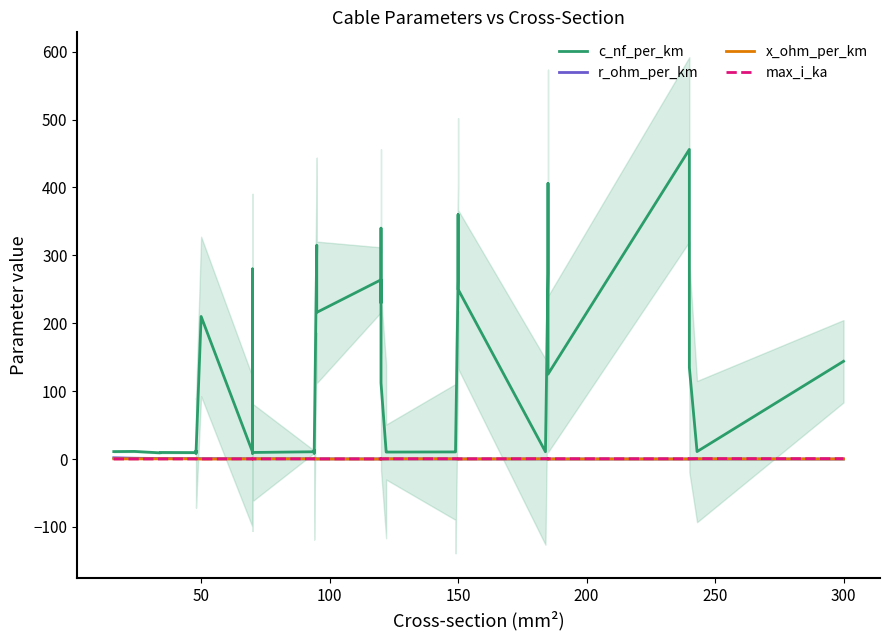

How many max_i_ka values are between 0 and 1?

40